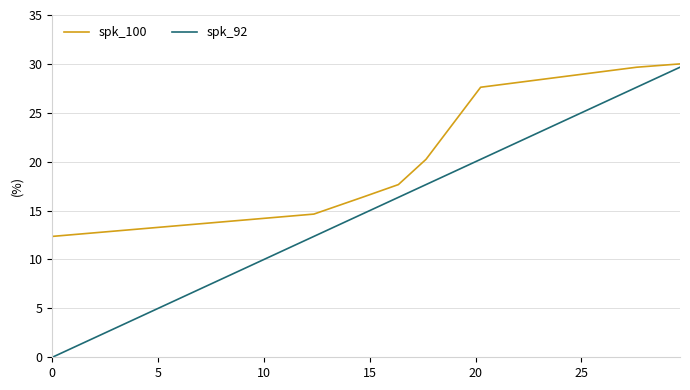

Which series has the largest range (max minus min)?

spk_92